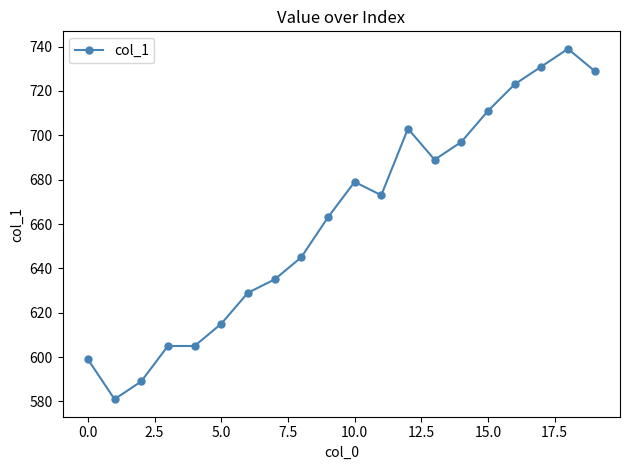

What is the difference between the maximum and minimum values?

158